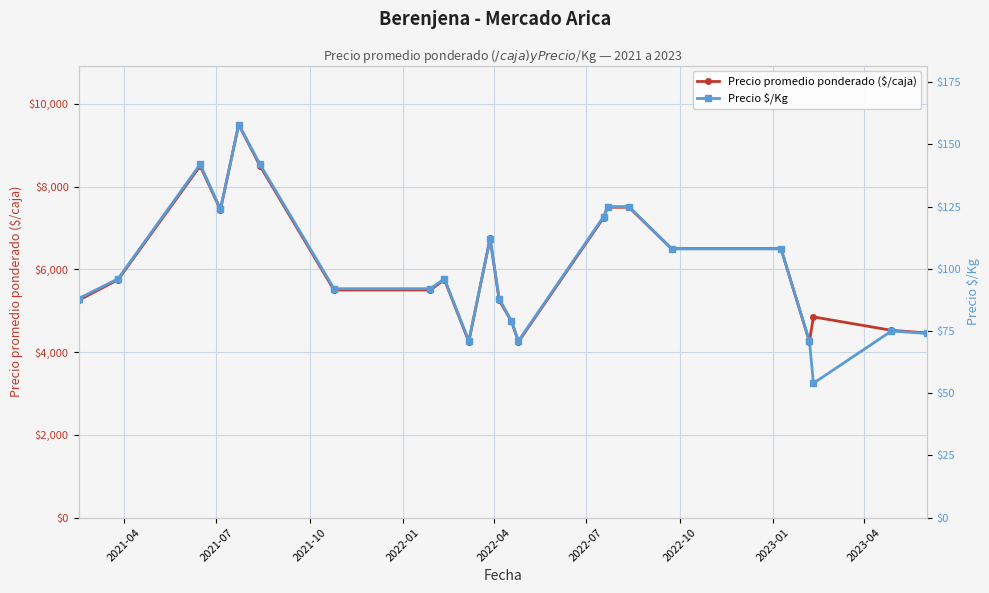

What is the maximum value for Precio promedio ponderado ($/caja)?

9500